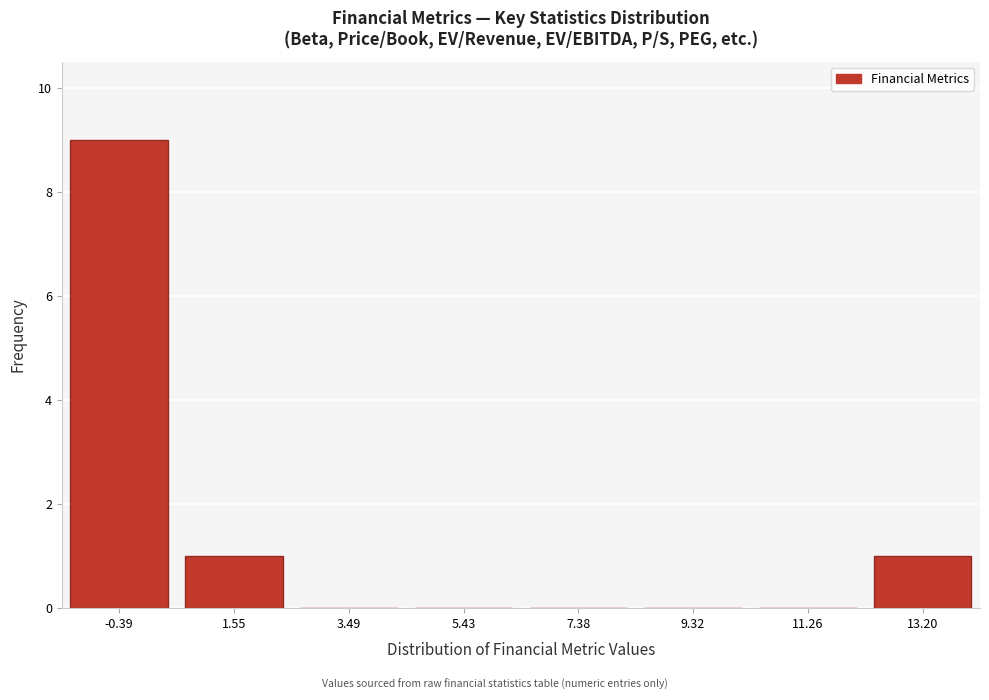

Reading left to right, list all the values displayed in this chart.

-0.39=9	1.55=1	3.49=0	5.43=0	7.38=0	9.32=0	11.26=0	13.20=1